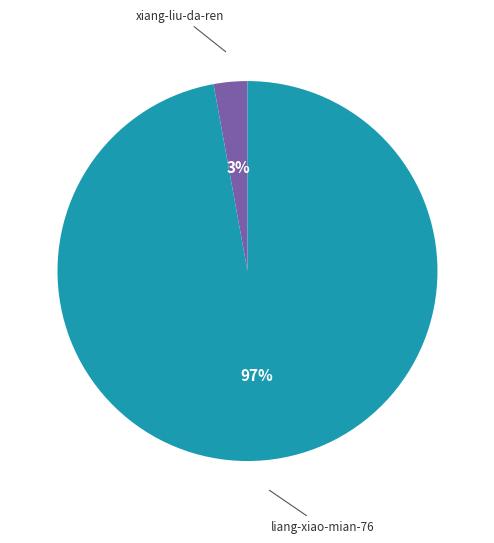

To the nearest percent, what is the difference between the largest and smallest slice percentages?

94%